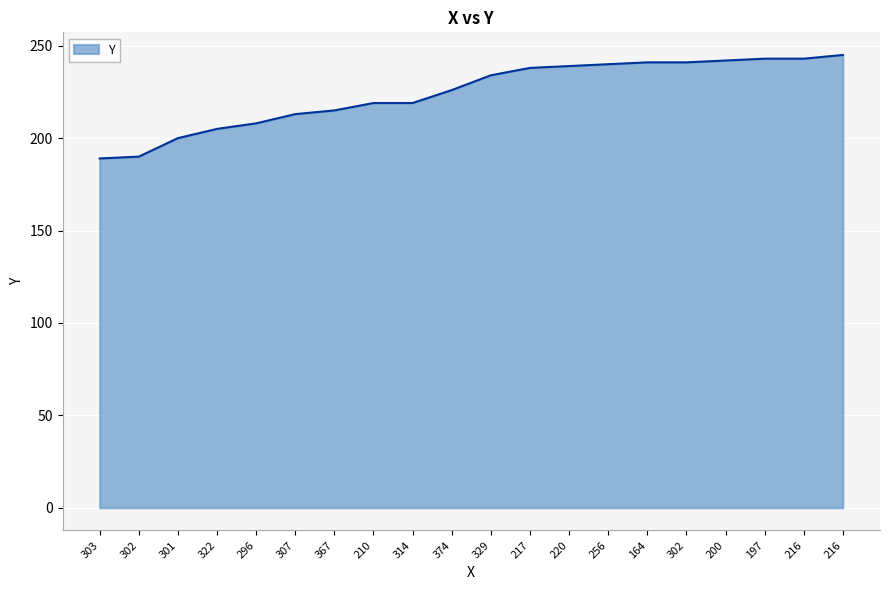

How many lines are shown in the chart?

1